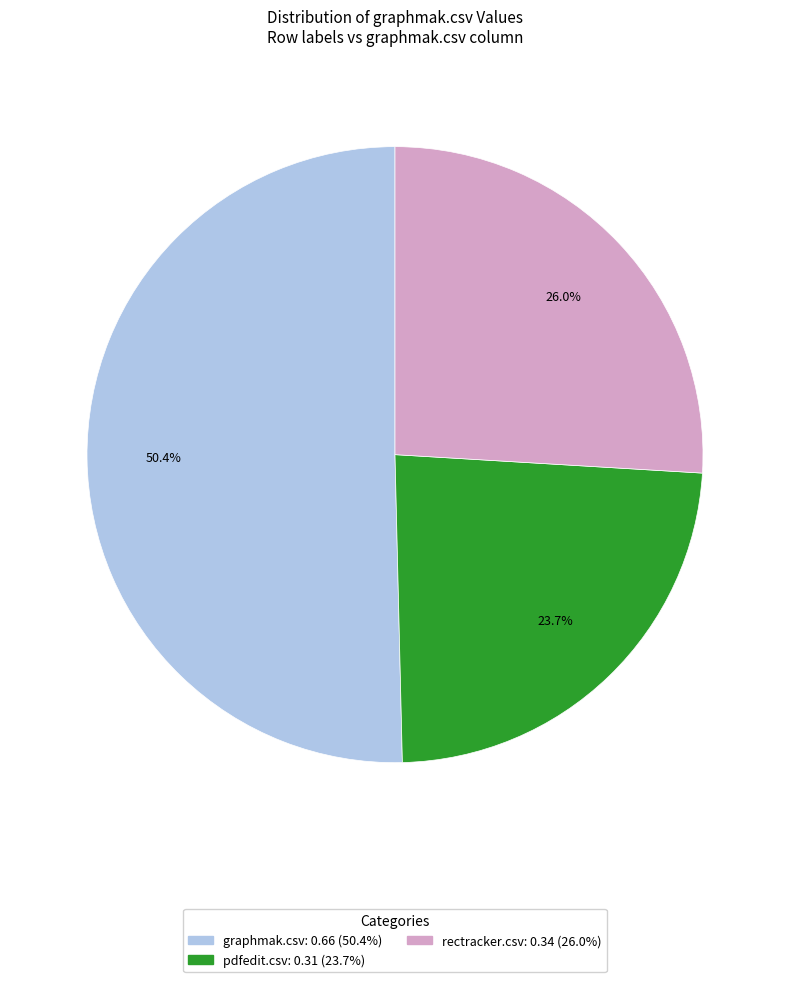

Is there any slice that represents more than half of the pie?

Yes